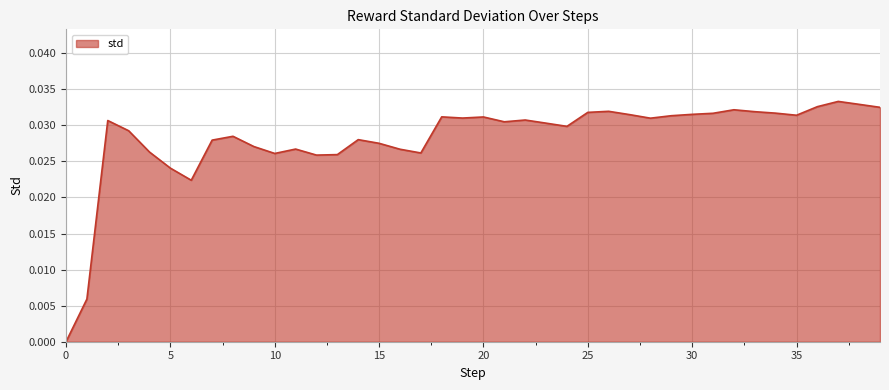

How many lines are shown in the chart?

1